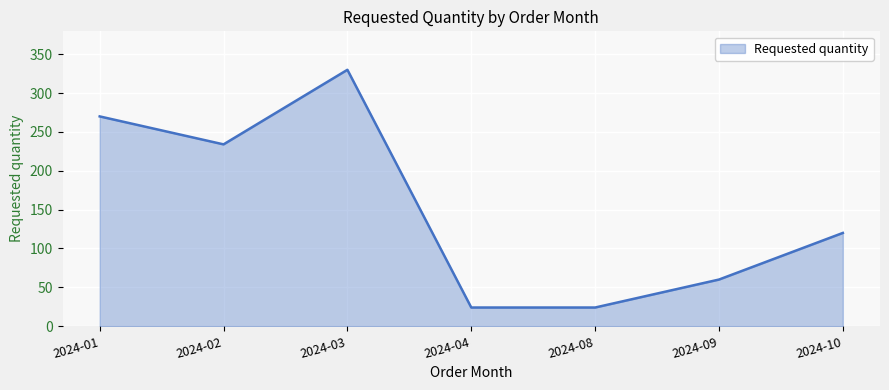

Read the value at 2024-04.

24